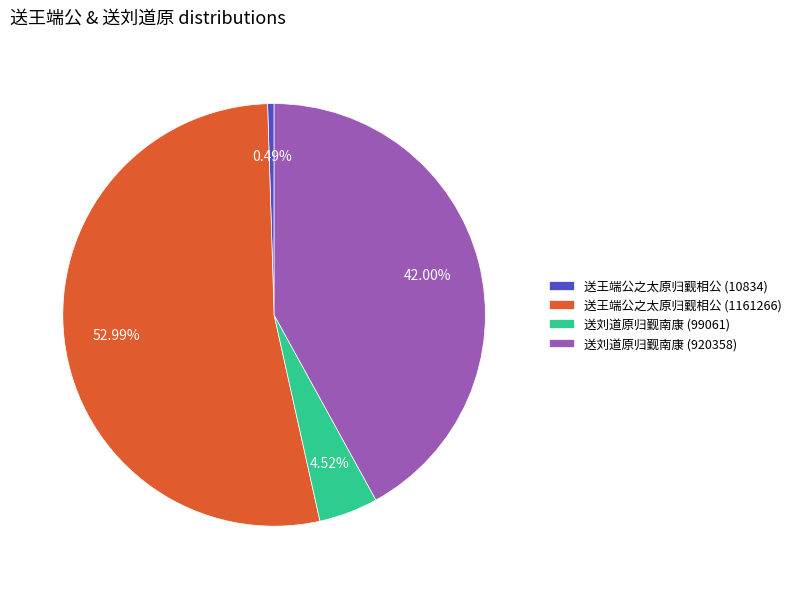

To the nearest percent, what is the combined percentage of 送刘道原归觐南康 (920358) and 送王端公之太原归觐相公 (1161266)?

95%